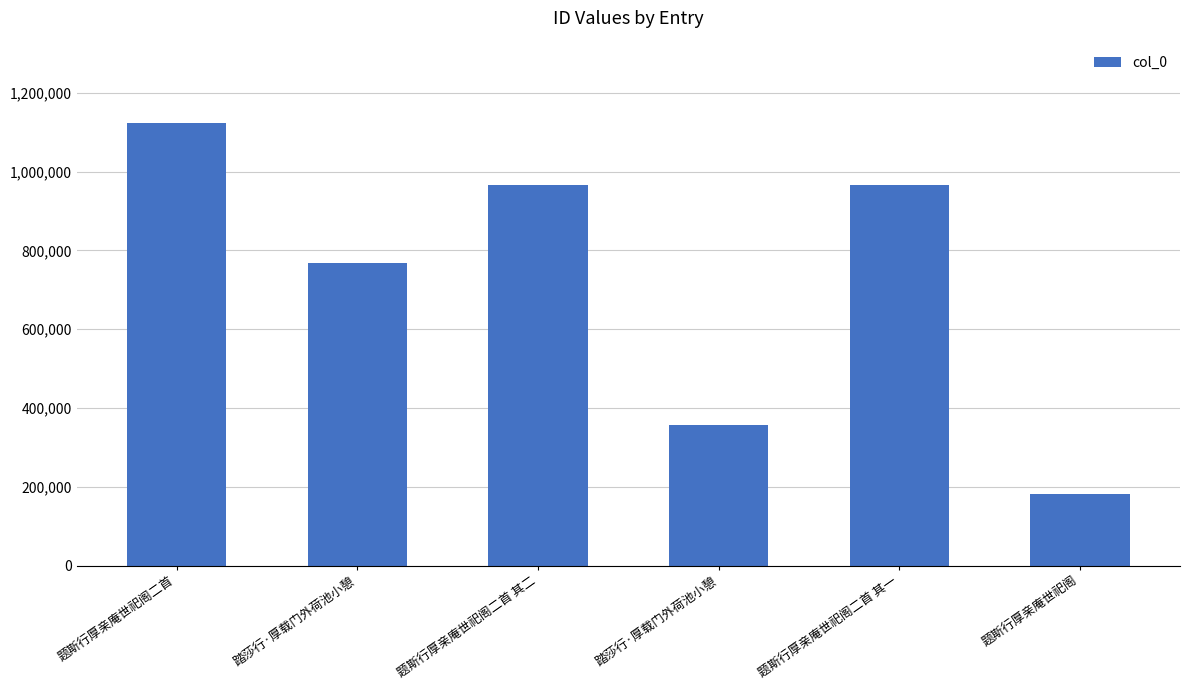

At which category does the chart reach its minimum across all series?

题斯行厚亲庵世祀阁